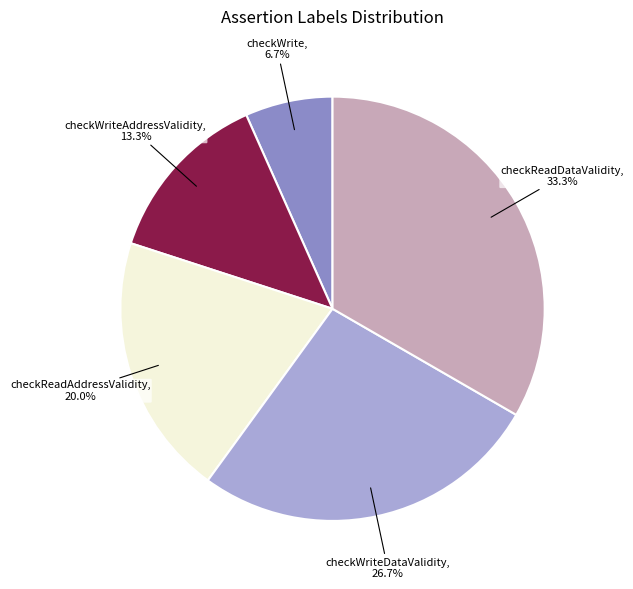

Does any single category account for the majority?

No